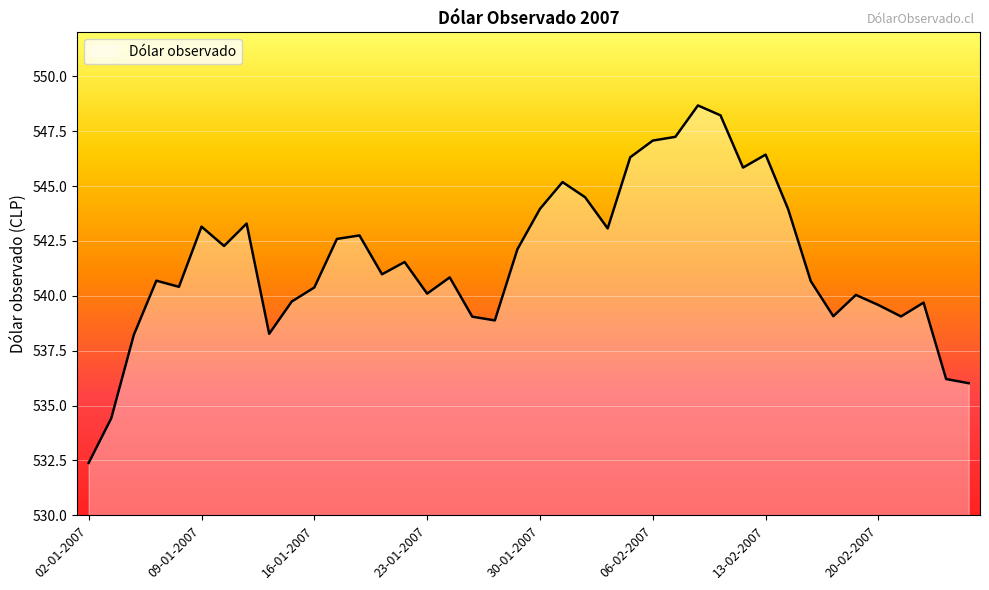

Does the chart display data point markers on the line(s)?

No